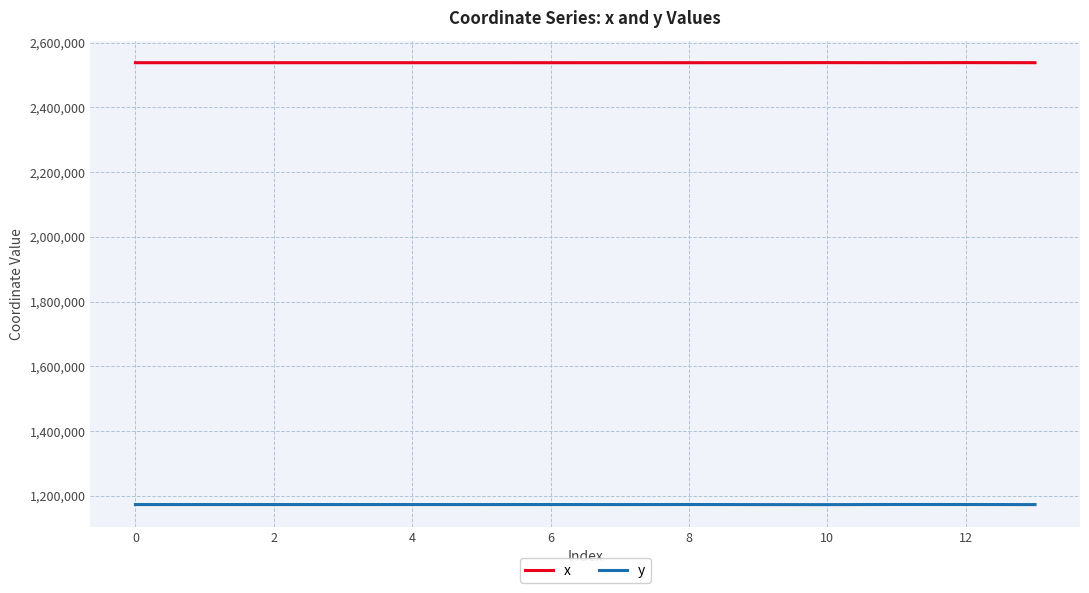

What is the difference between the maximum and minimum values in the x series?

309.3